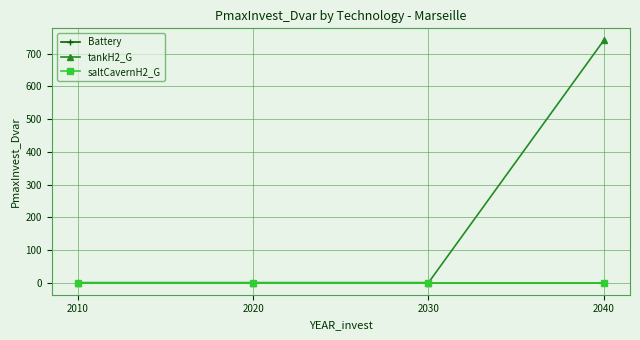

True or false: tankH2_G and Battery intersect in this chart.

False